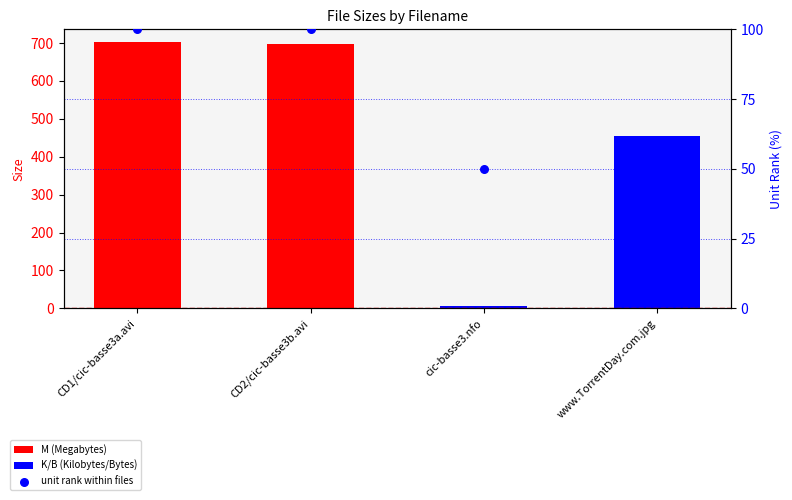

What is the total value across all series at cic-basse3.nfo?

57.1